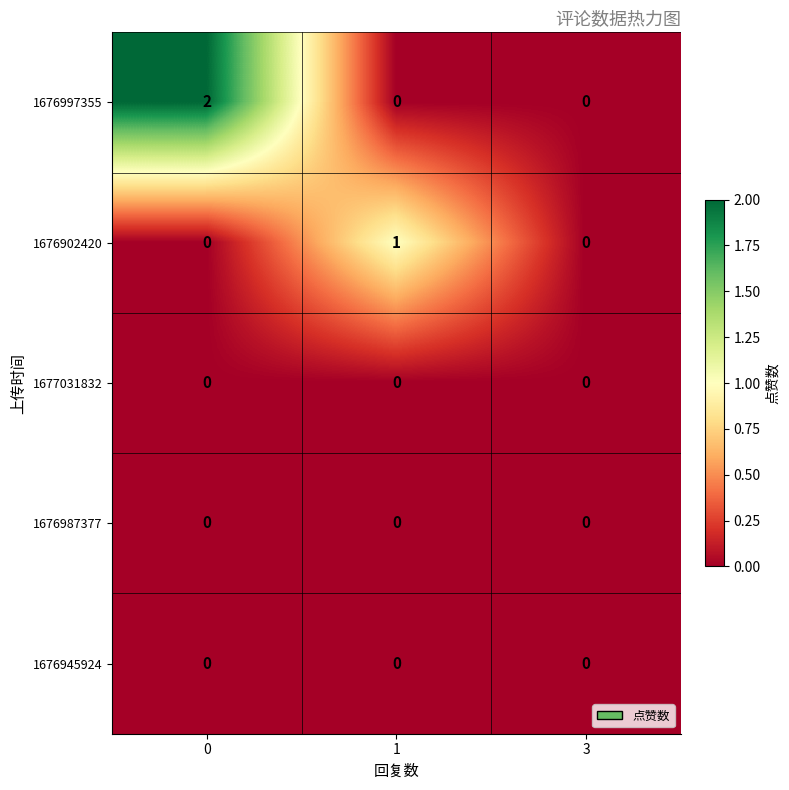

Which series has the largest total across all categories?

1676997355